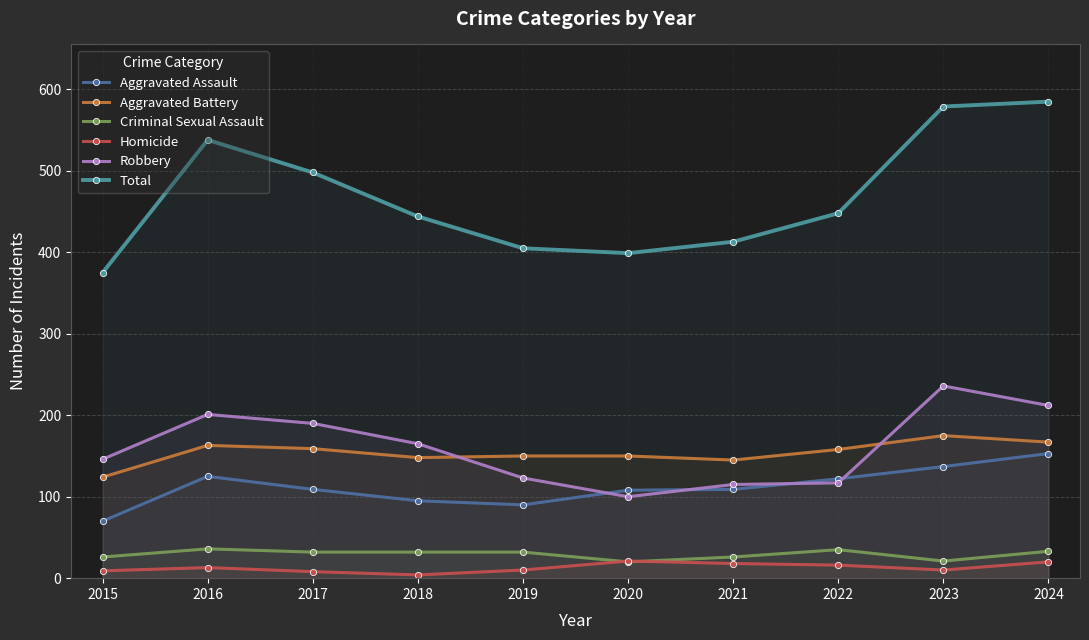

What is the value of the Homicide point at the 3rd from the left?

8